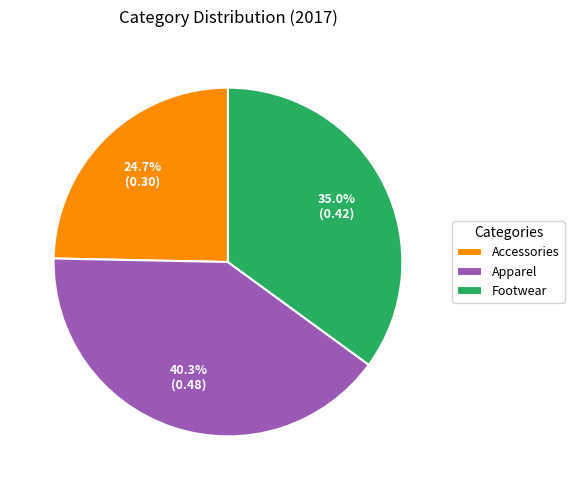

Which slice is the largest?

Apparel